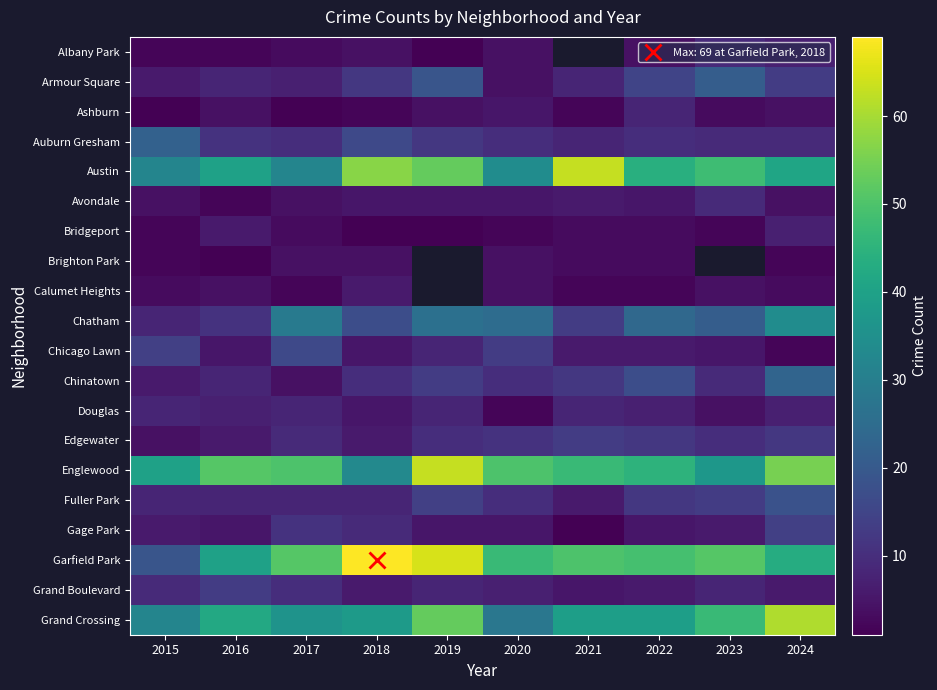

At how many categories does at least one series exceed 19?

10